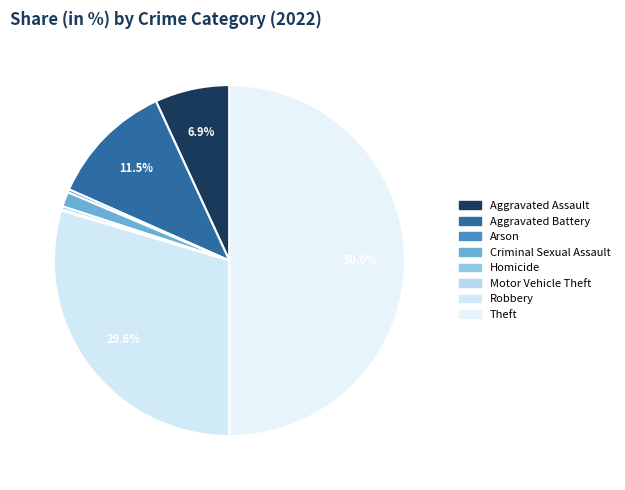

How many slices are in this pie chart?

8